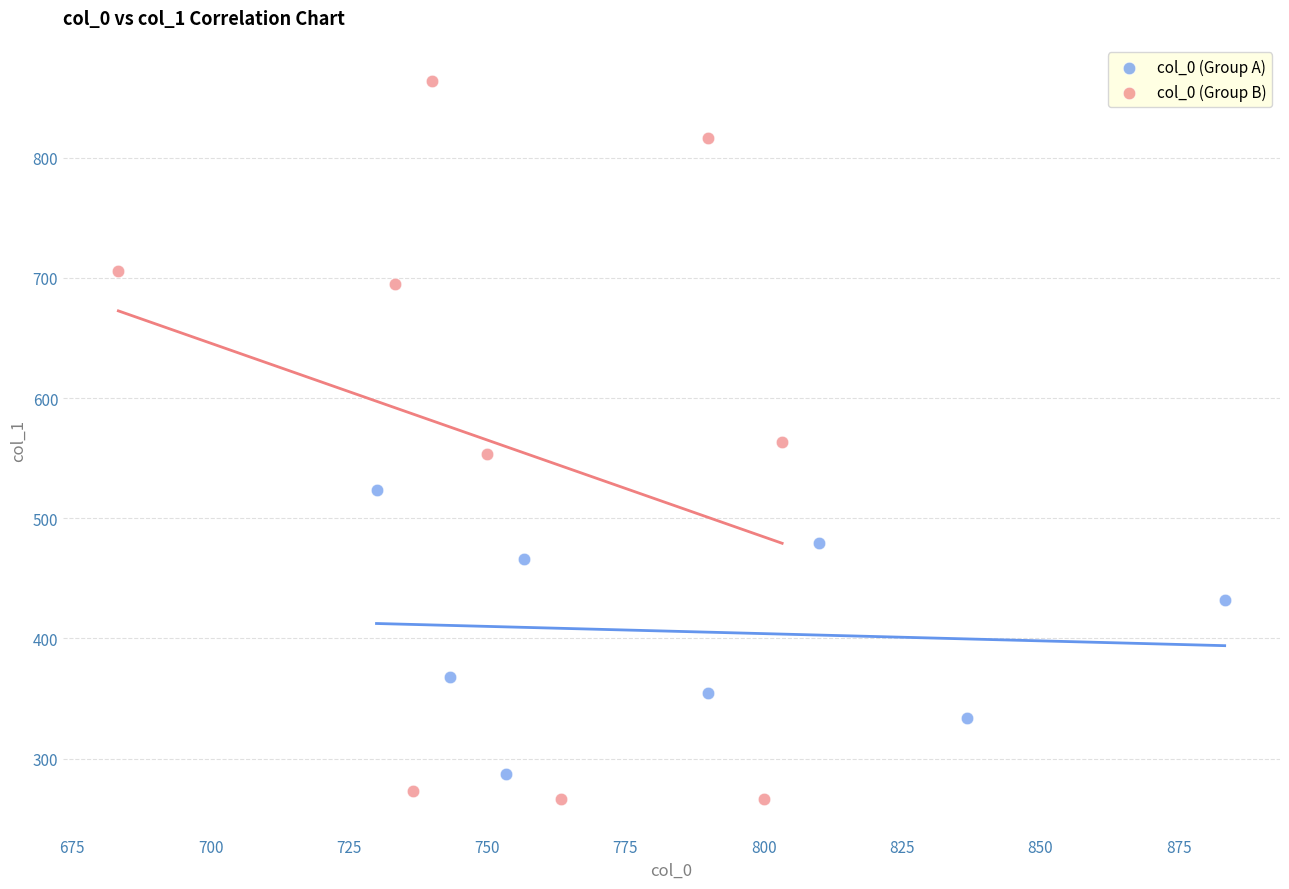

Which series reaches the maximum Y coordinate?

col_0 (Group B)